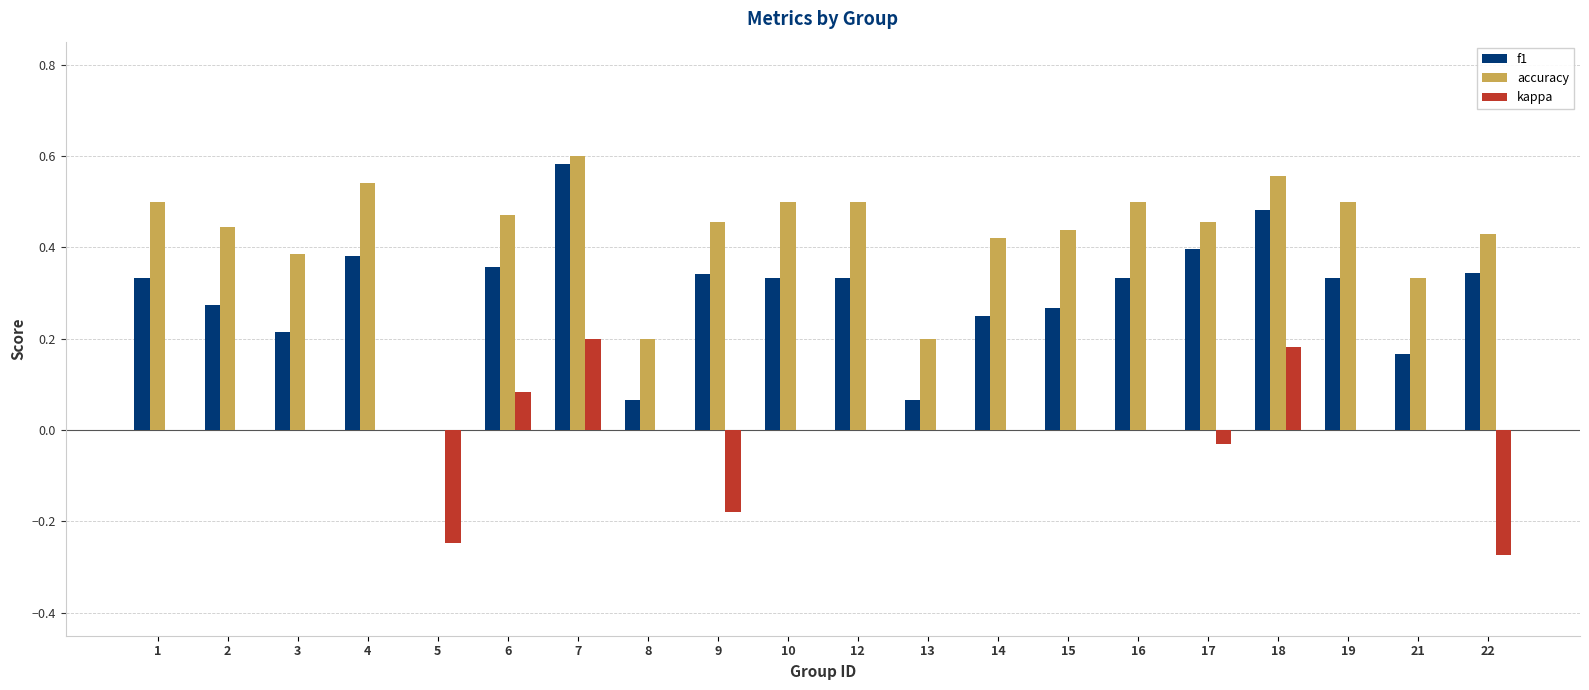

Rank the series at 3 from highest to lowest value.

accuracy, f1, kappa